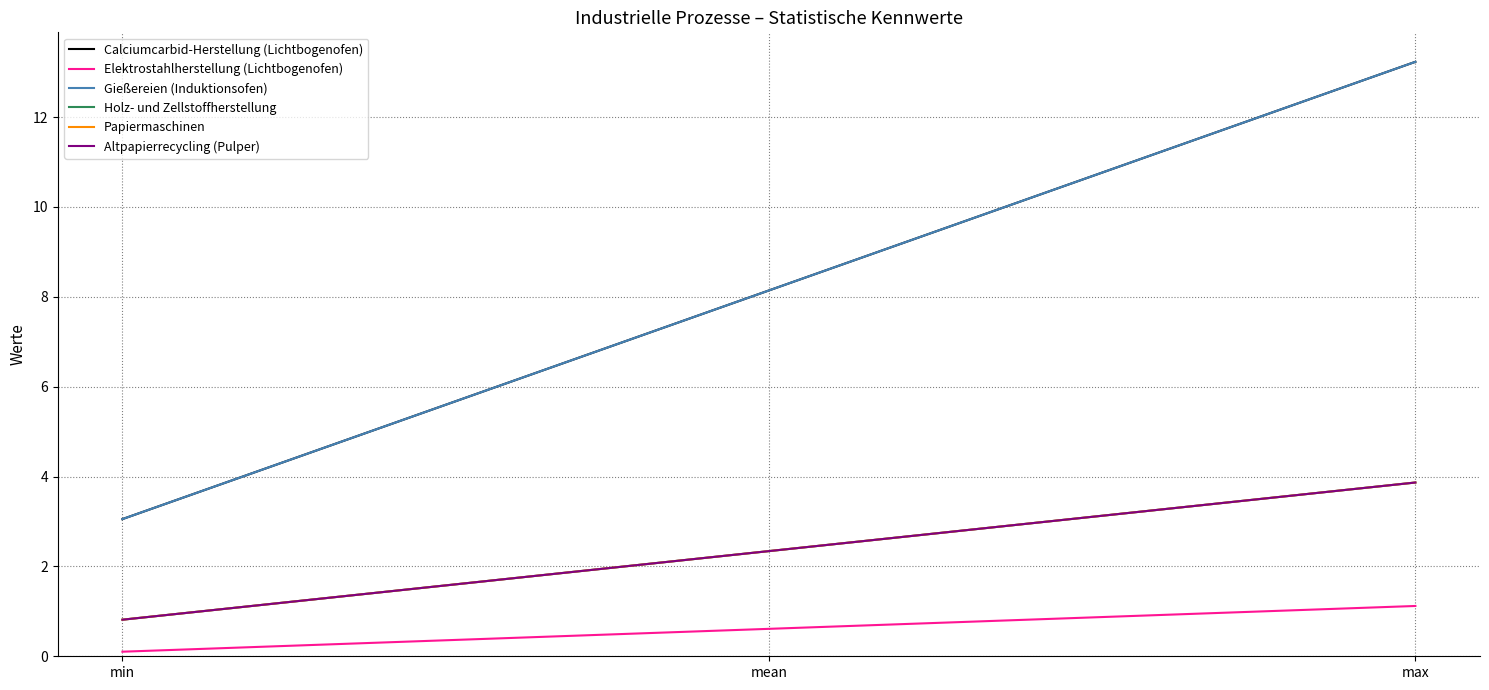

Does the chart display data point markers on the line(s)?

No